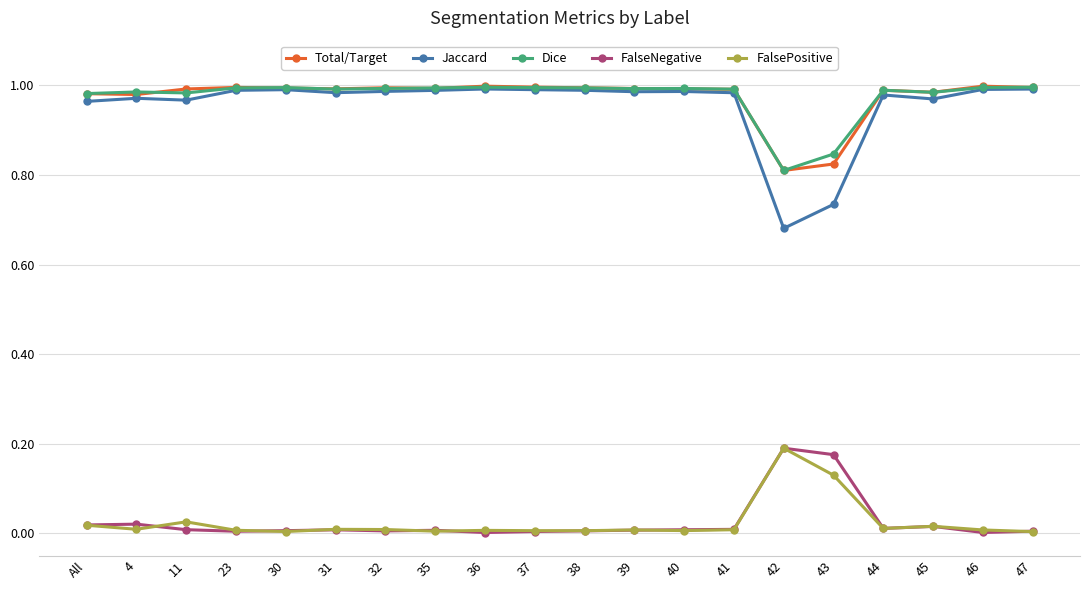

What is the label of the 5th point from the left?

30